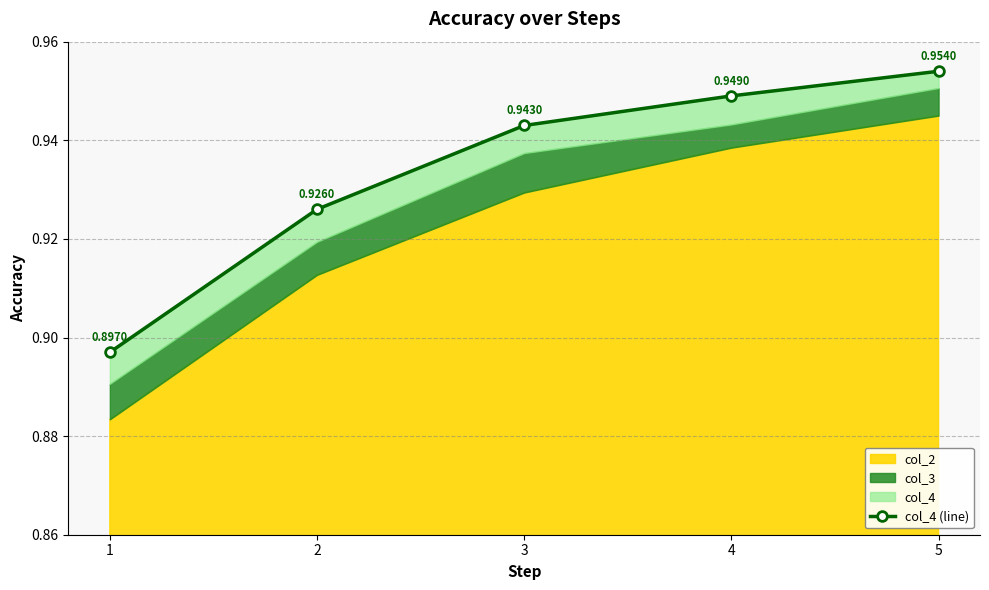

What is the value of the 4th point from the left?

0.9